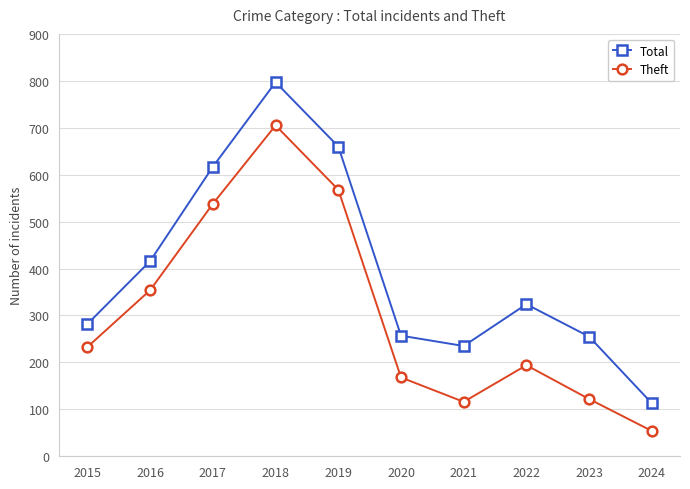

What is the total value across all series at 2015?

515